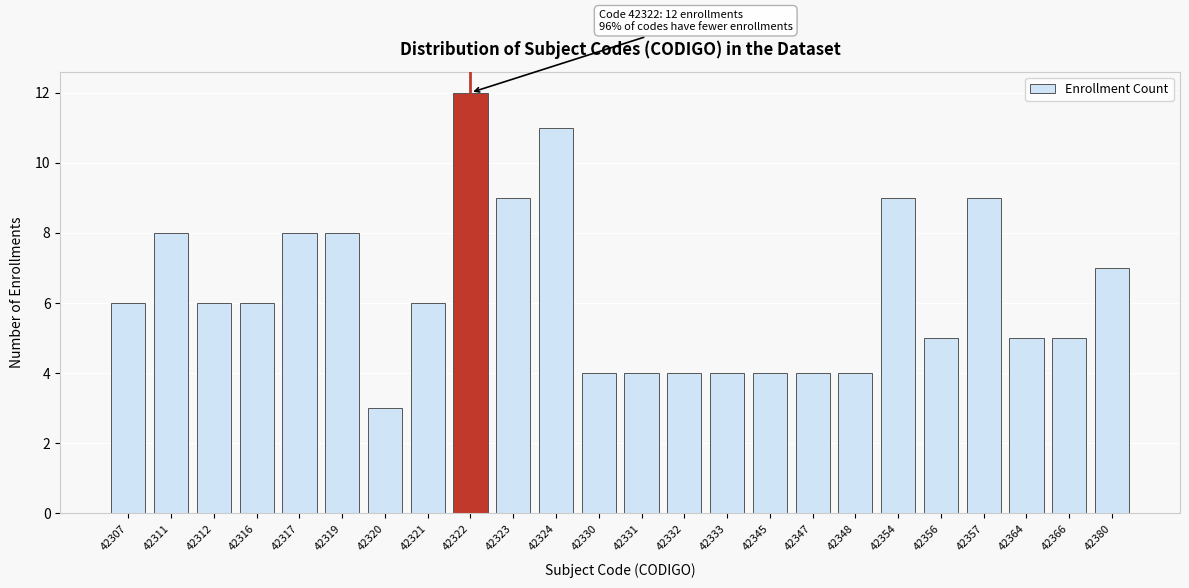

Reading left to right, what are all the values shown in this chart?

42307=6	42311=8	42312=6	42316=6	42317=8	42319=8	42320=3	42321=6	42322=12	42323=9	42324=11	42330=4	42331=4	42332=4	42333=4	42345=4	42347=4	42348=4	42354=9	42356=5	42357=9	42364=5	42366=5	42380=7